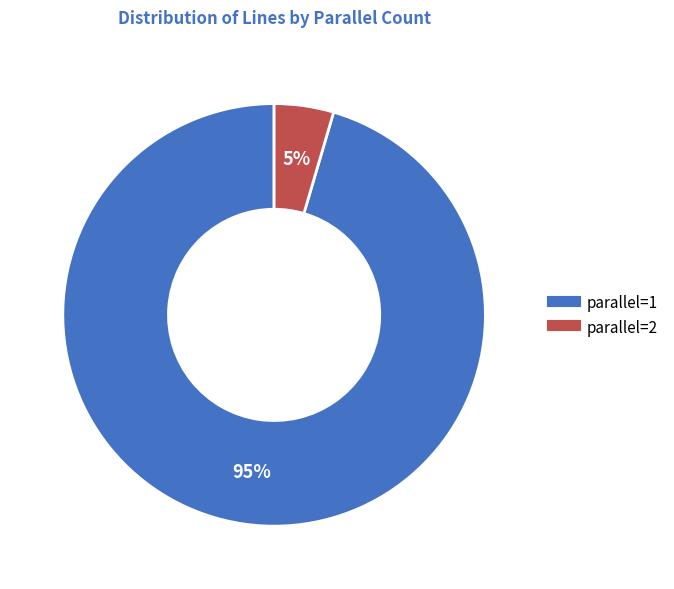

What percentage is the parallel=1 slice, to the nearest percent?

95%